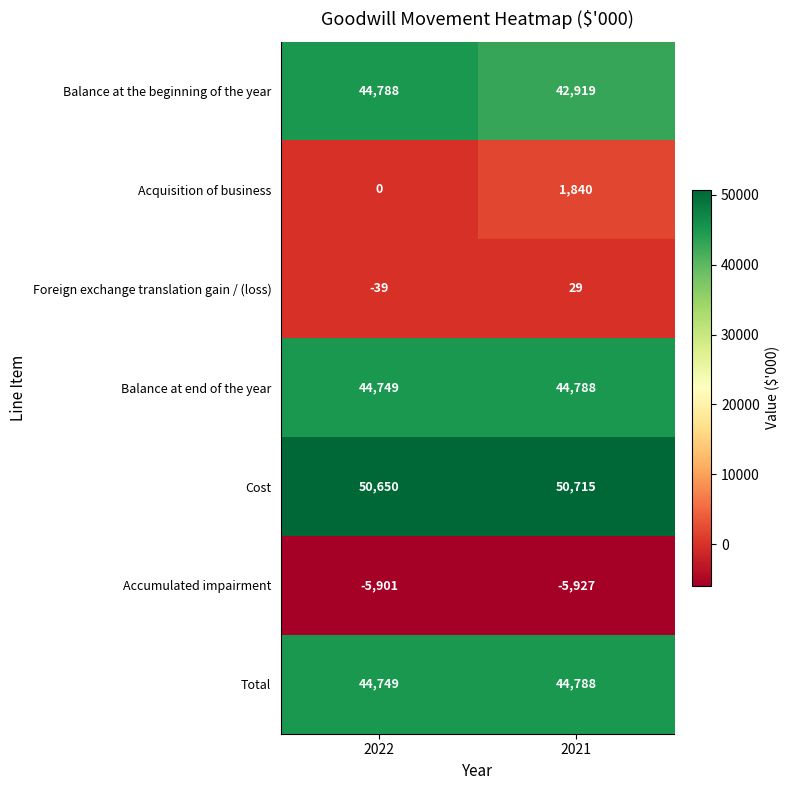

True or false: Balance at the beginning of the year has a value of 25507 at 2022.

False